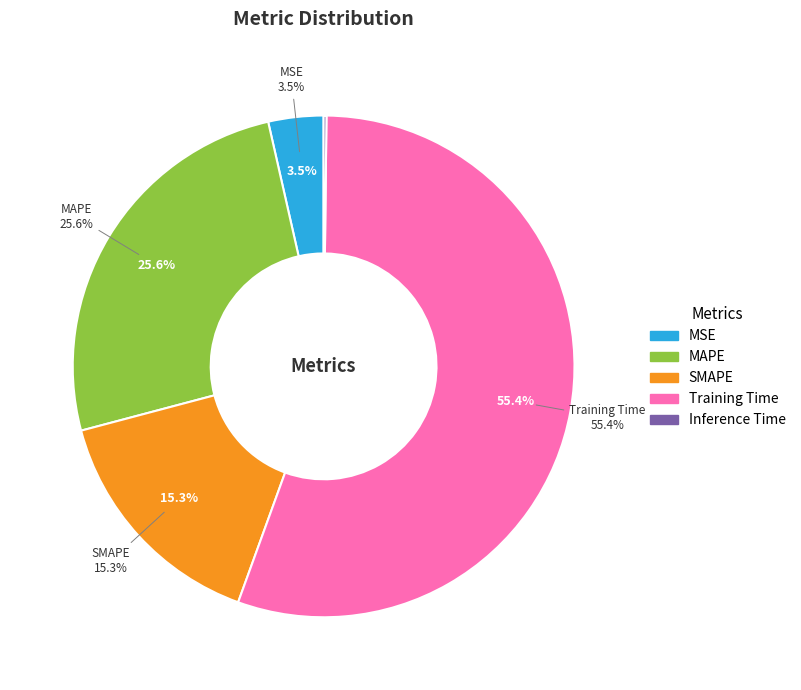

To the nearest percent, what is the difference between the Inference Time and MAPE slice percentages?

25%